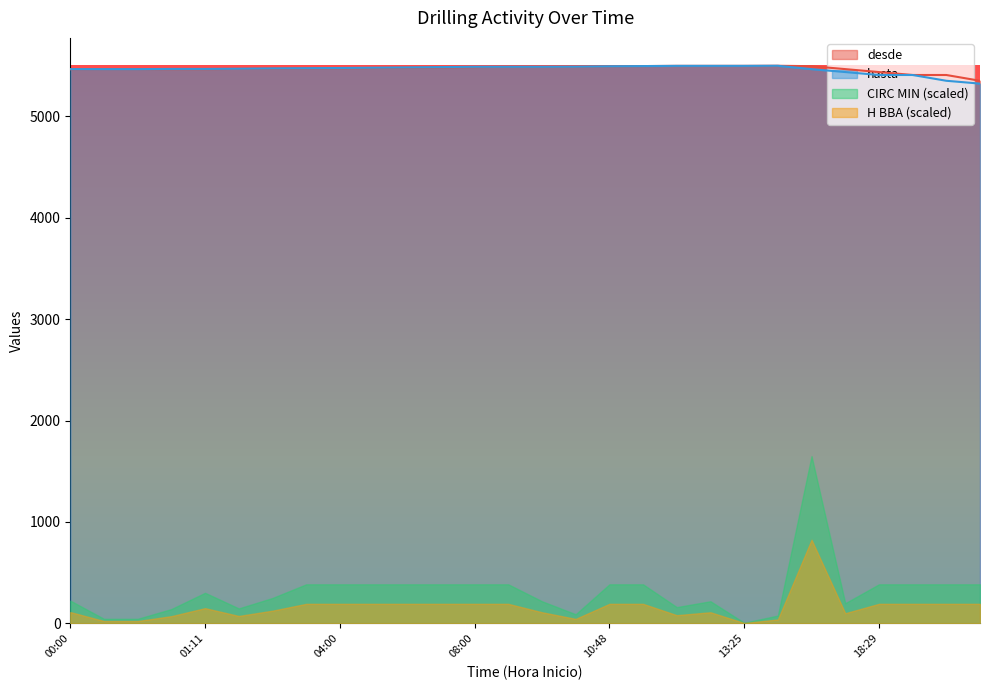

What is the maximum value for desde?

5500.0